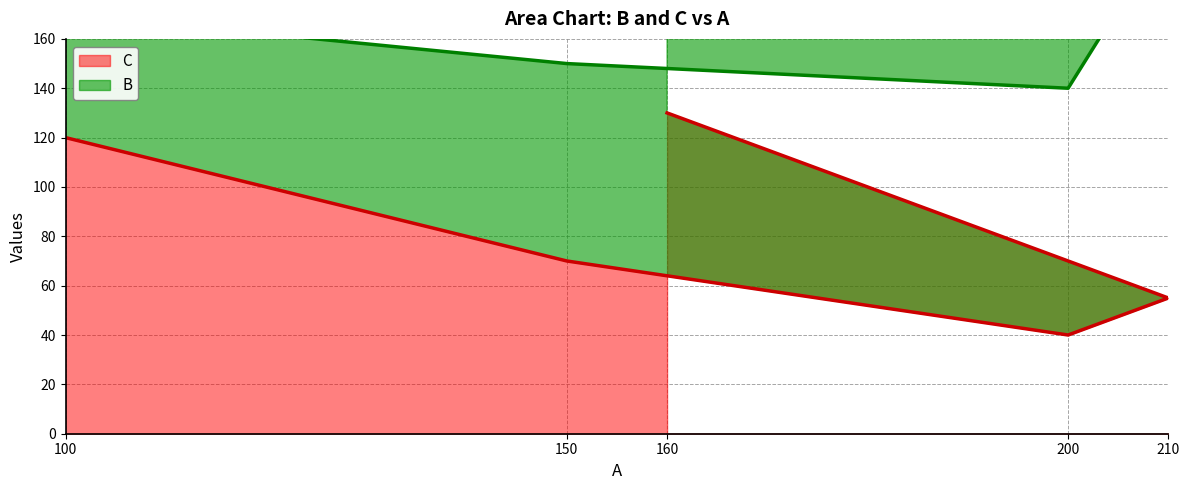

Where is the first local minimum?

200